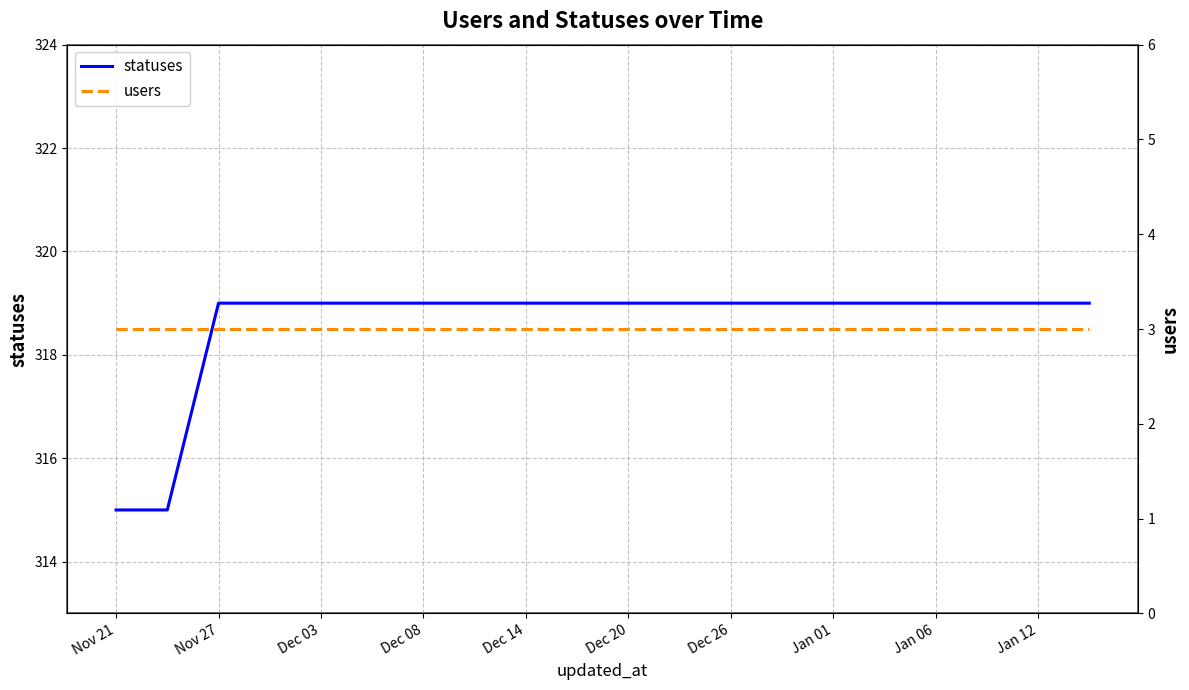

What are all the series names shown in the legend?

statuses, users